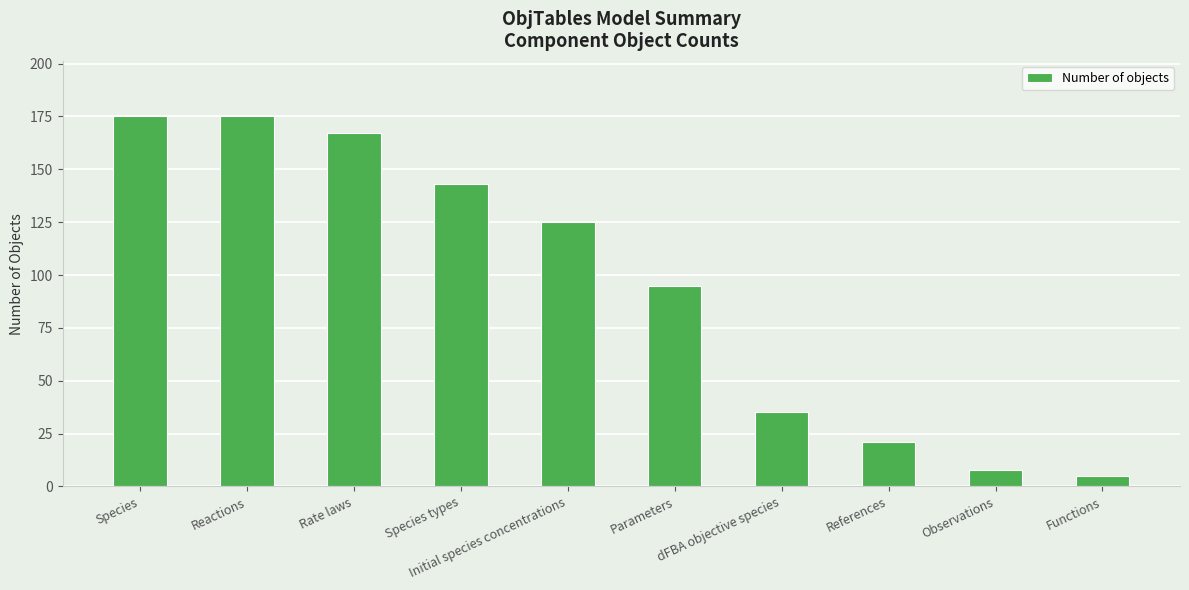

How many bars are there in total?

10